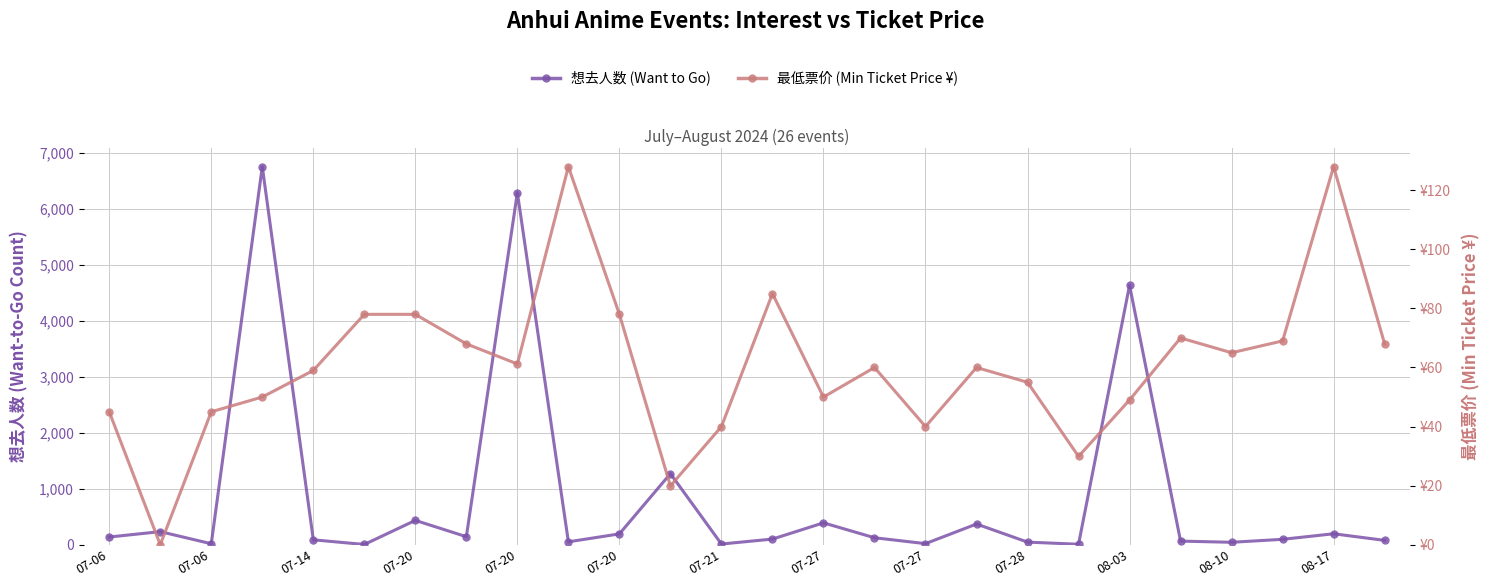

Reading left to right, transcribe all the data shown in this chart.

想去人数 (Want to Go): 137.0	233.0	17.0	6748.0	87.0	4.0	434.0	143.0	6284.0	51.0	193.0	1268.0	12.0	100.0	390.0	124.0	19.0	369.0	46.0	8.0	4631.0	64.0	43.0	96.0	195.0	77.0
最低票价 (Min Ticket Price ¥): 45.0	0.0	45.0	50.0	59.0	78.0	78.0	68.0	61.2	128.0	78.0	19.9	40.0	85.0	50.0	60.0	40.0	60.0	55.0	29.9	49.0	70.0	65.0	69.0	128.0	68.0